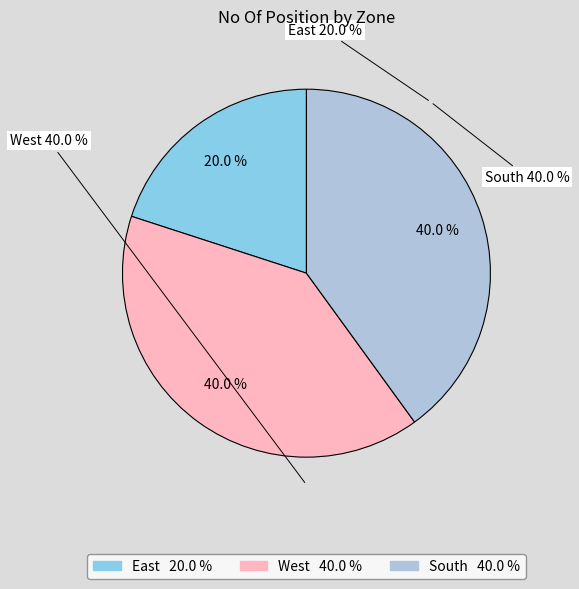

Between South and East, which is larger?

South